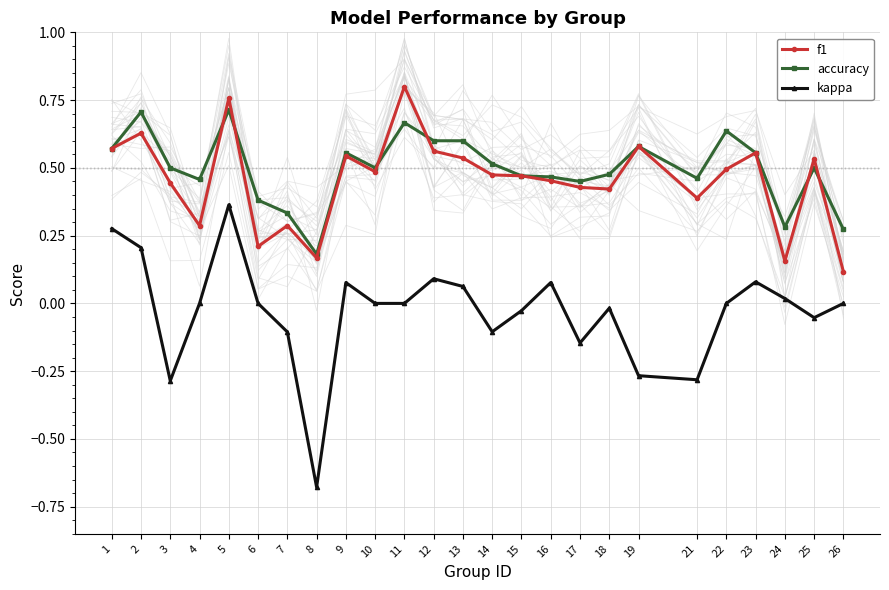

What is the highest value of the accuracy series?

0.7